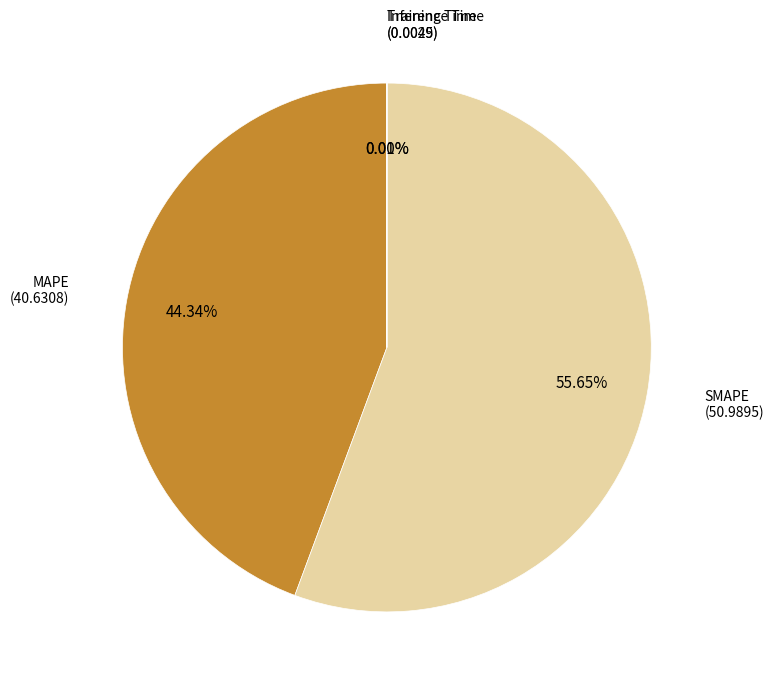

Is there a majority slice in this chart?

Yes